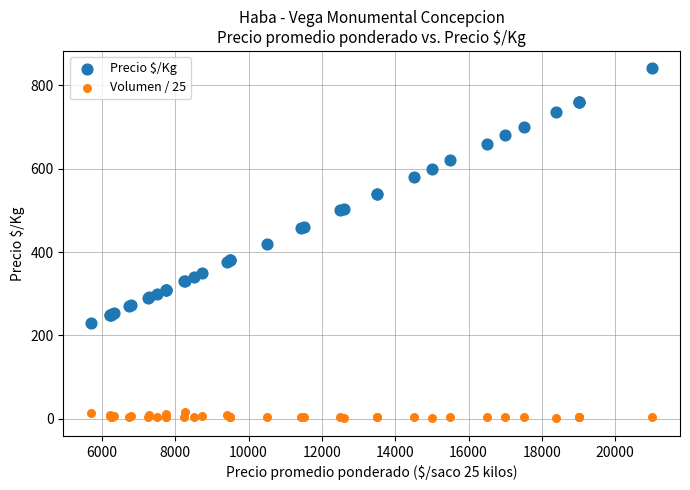

Which series reaches the minimum Y coordinate?

Volumen / 25